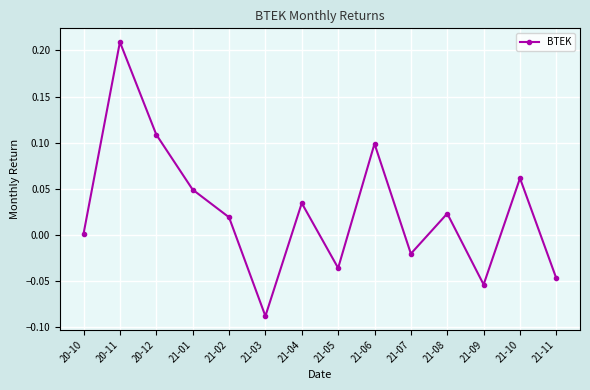

Rank the categories by value from highest to lowest.

20-11, 20-12, 21-06, 21-10, 21-01, 21-04, 21-08, 21-02, 20-10, 21-07, 21-05, 21-11, 21-09, 21-03